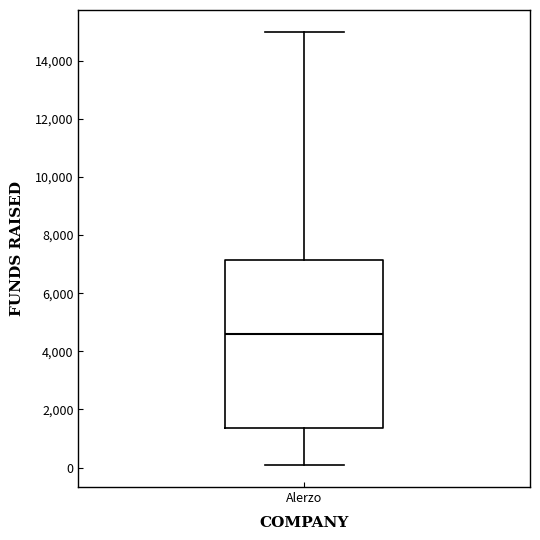

Transcribe this box plot: give where the median line is, the range the box spans, and where the two whiskers end, as read against the y-axis. The values are not printed on the chart, so give them approximately, as read against the axis.

median 4600, box 1400 to 7200, whiskers 0 to 15000